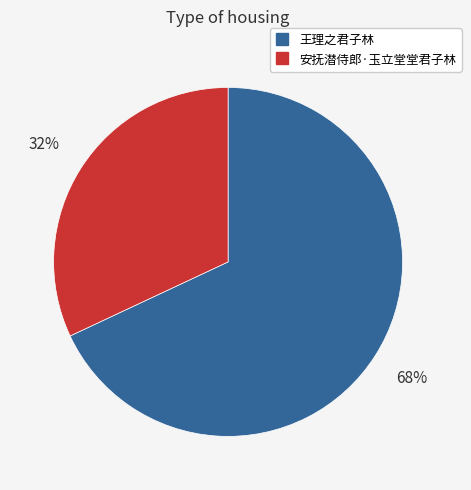

Which has a higher value, 安抚潜侍郎·玉立堂堂君子林 or 王理之君子林?

王理之君子林